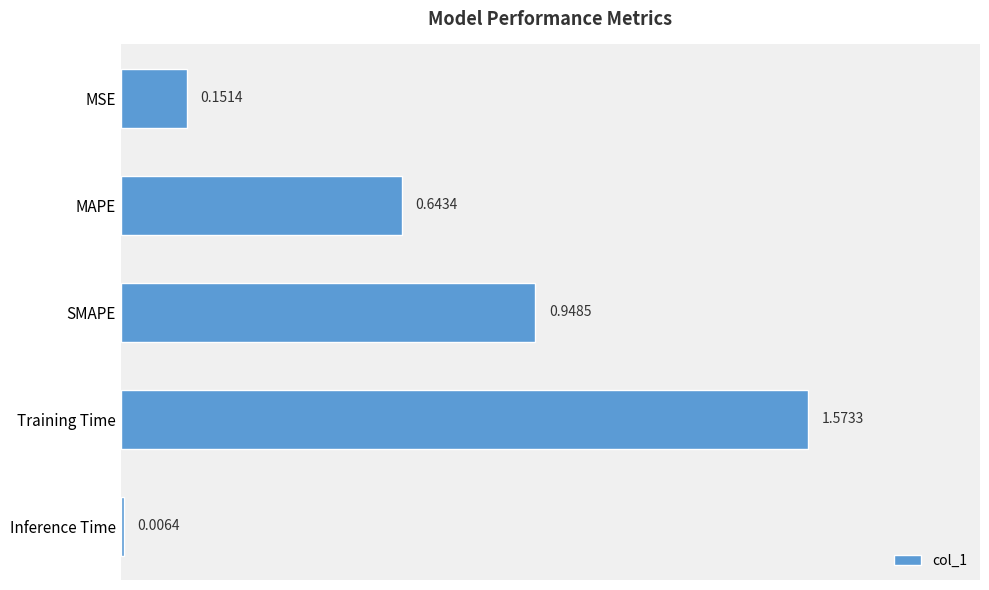

Which category has the highest value across all series?

Training Time